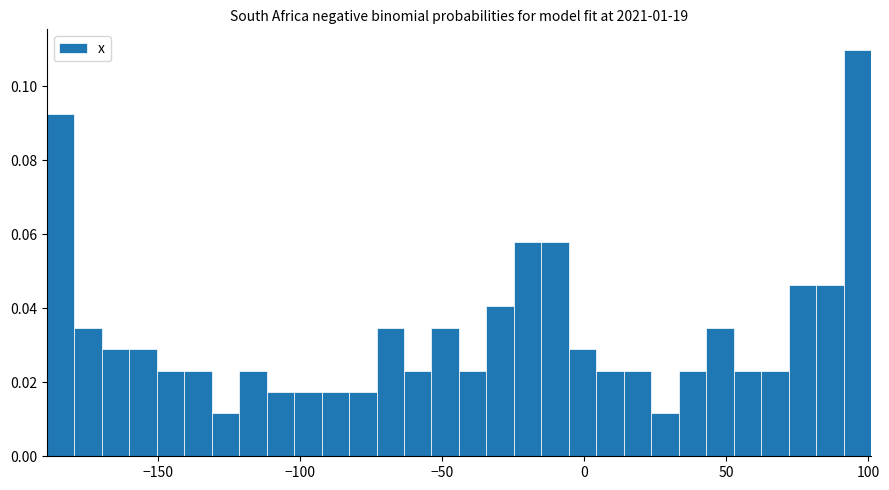

Read against the x-axis, roughly where is the centre of the tallest bar?

95